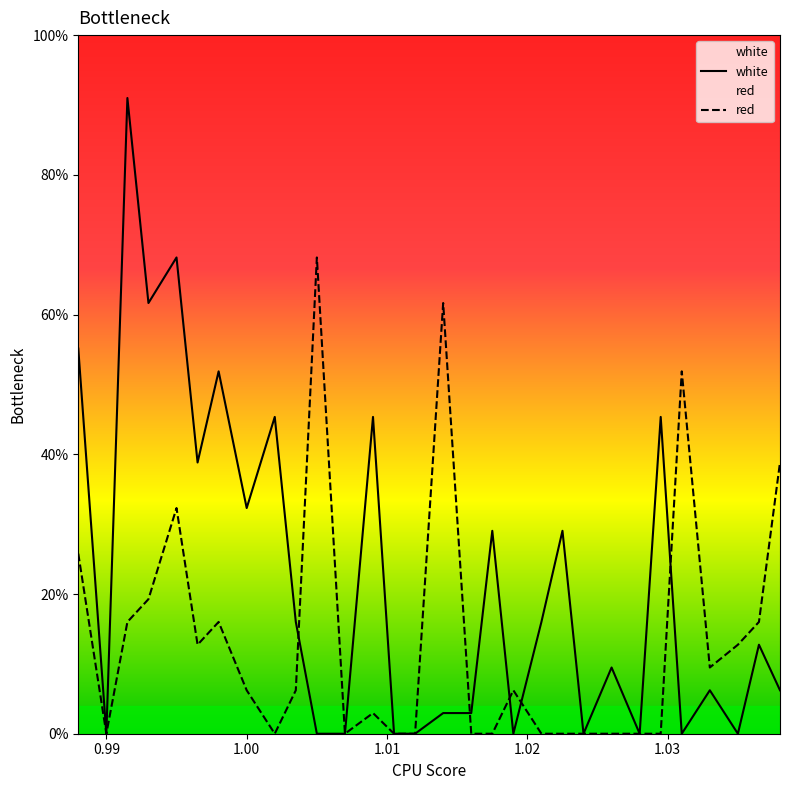

Which series has the widest spread of values?

white